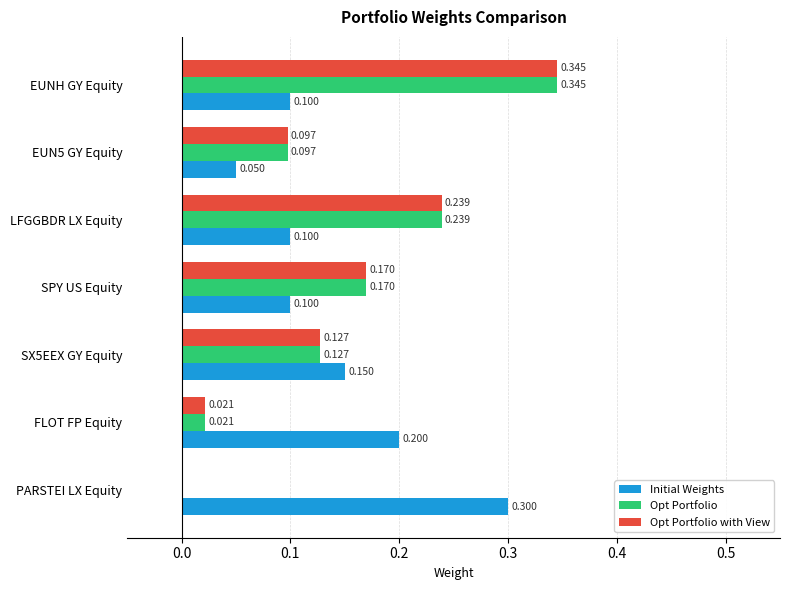

Between SX5EEX GY Equity and EUN5 GY Equity, which series saw the biggest shift?

Initial Weights